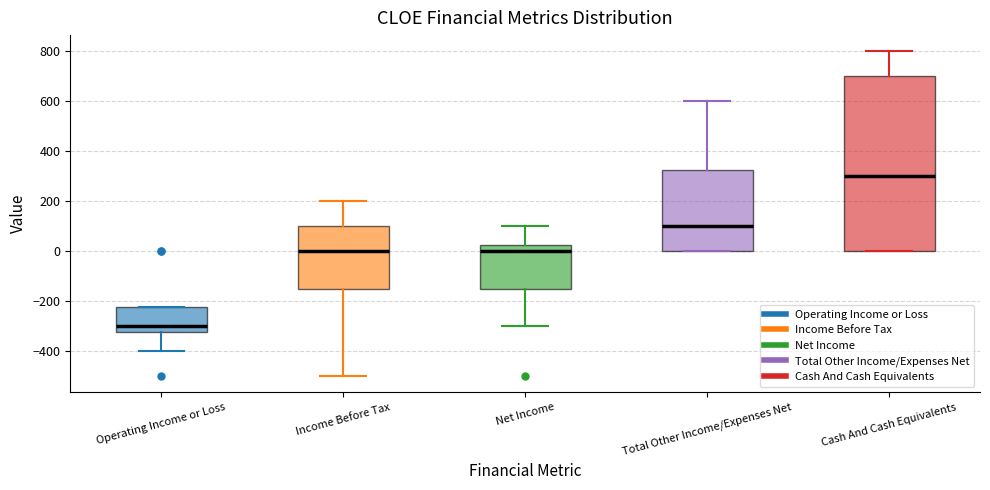

Reading left to right, read every box against the y-axis: the position of its median line, the range the box covers, and the ends of its whiskers. The values are not printed on the chart, so give them approximately, as read against the axis.

Operating Income or Loss: median -300, box -320 to -220, whiskers -400 to -220
Income Before Tax: median 0, box -140 to 100, whiskers -500 to 200
Net Income: median 0, box -140 to 20, whiskers -300 to 100
Total Other Income/Expenses Net: median 100, box 0 to 320, whiskers 0 to 600
Cash And Cash Equivalents: median 300, box 0 to 700, whiskers 0 to 800